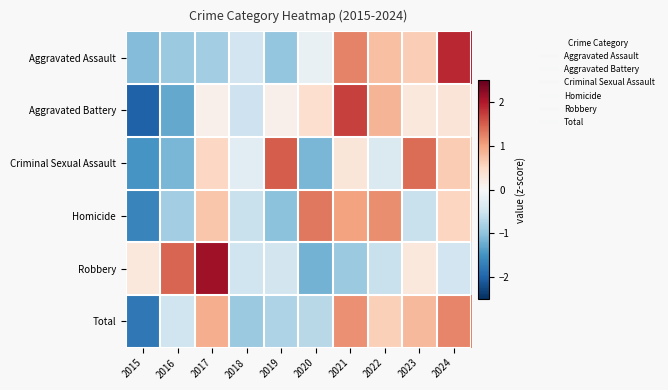

Which has a higher value, 2019 or 2020?

2020